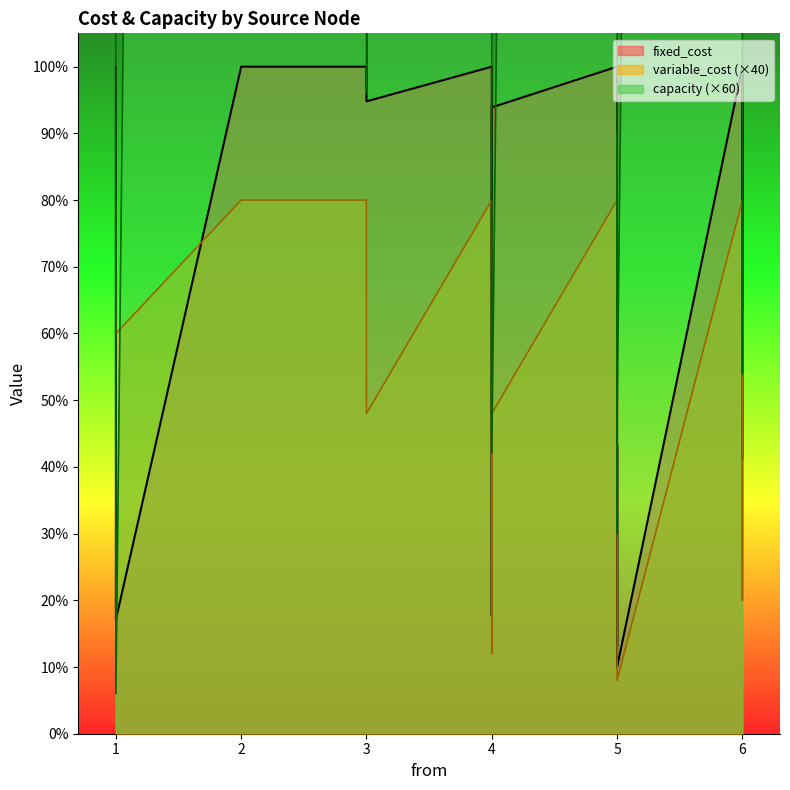

At 2, list the series in order from largest to smallest.

capacity, fixed_cost, variable_cost